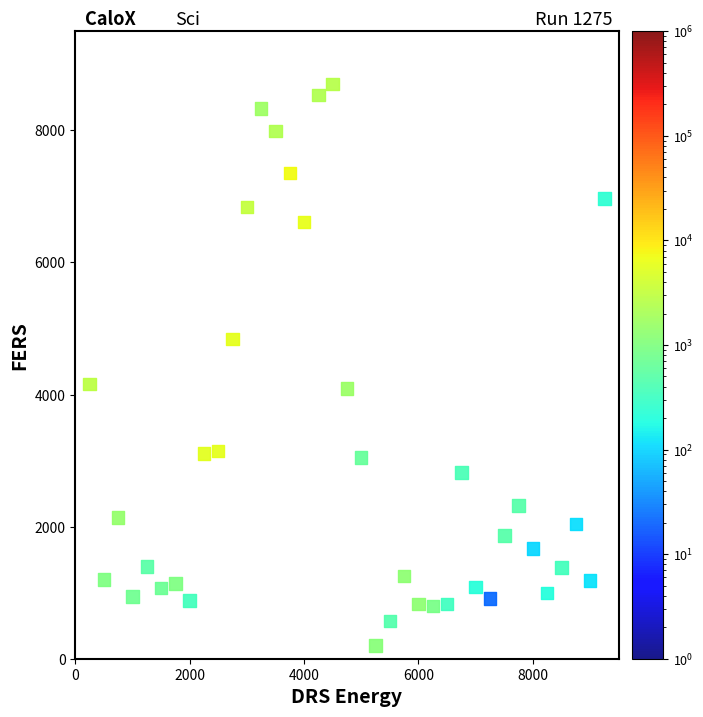

What is the range of X values (max minus min)?

9000.0